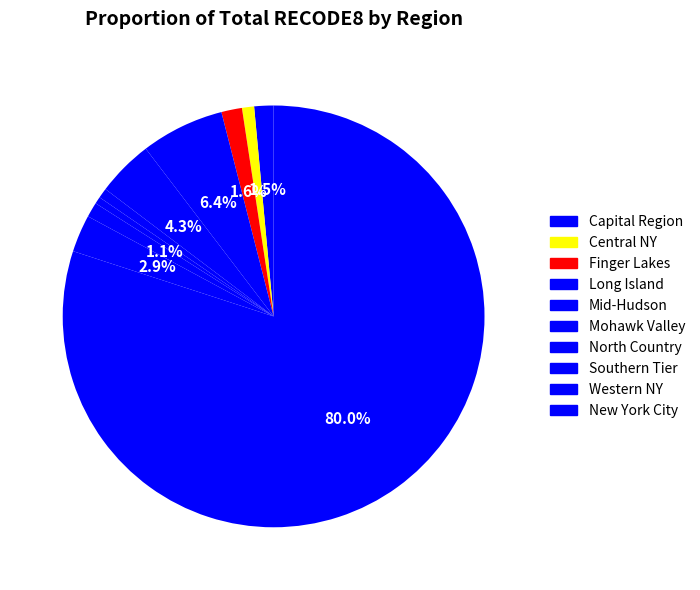

How many segments does this pie chart have?

10